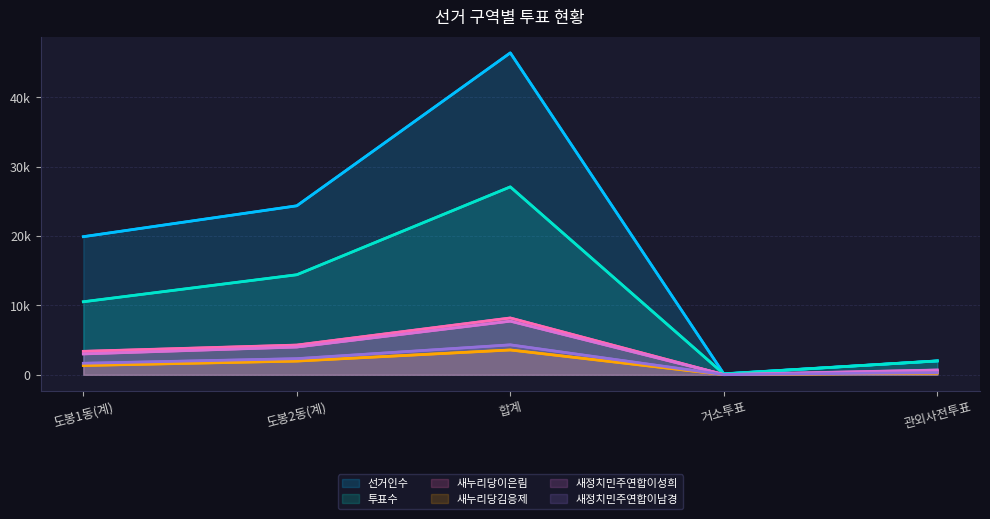

Reading left to right, extract all data points from this chart.

선거인수: 19916	24370	46425	139	2000
투표수: 10530	14427	27099	124	1998
새누리당이은림: 3382	4285	8193	24	497
새누리당김응제: 1336	1975	3578	19	246
새정치민주연합이성희: 3007	4000	7732	32	688
새정치민주연합이남경: 1658	2324	4316	13	317